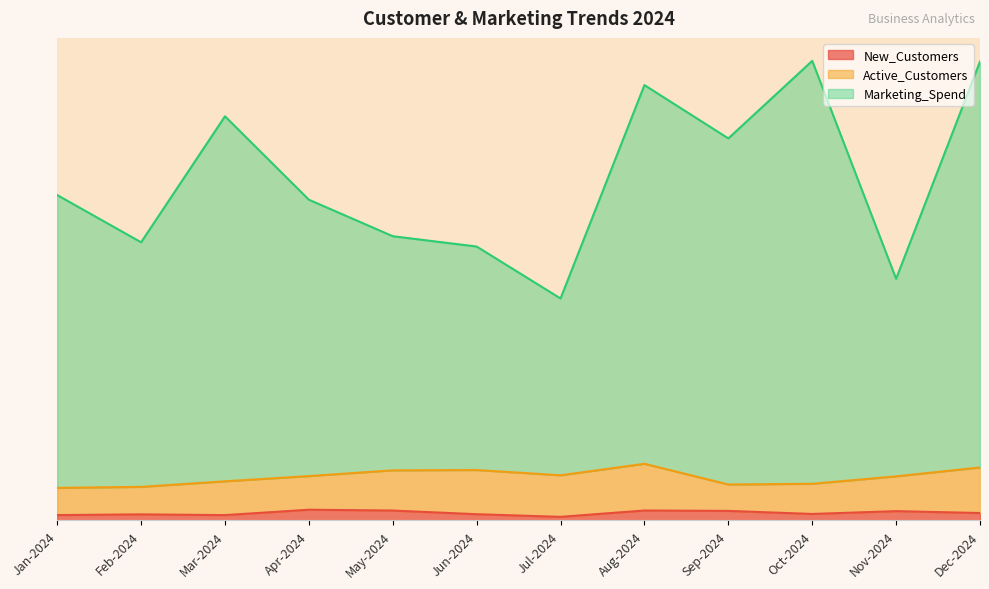

Which series has the widest spread of values?

Marketing_Spend